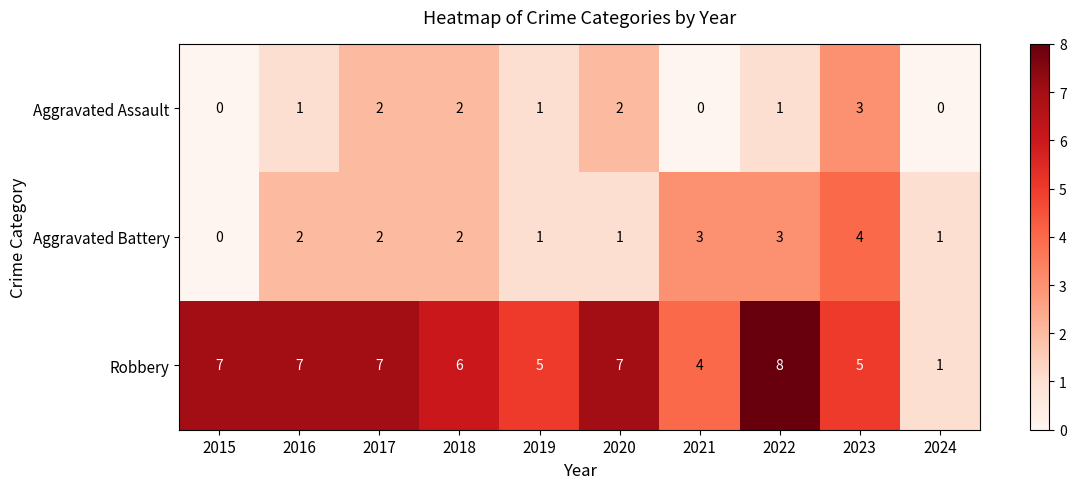

How many distinct data groups are displayed?

3